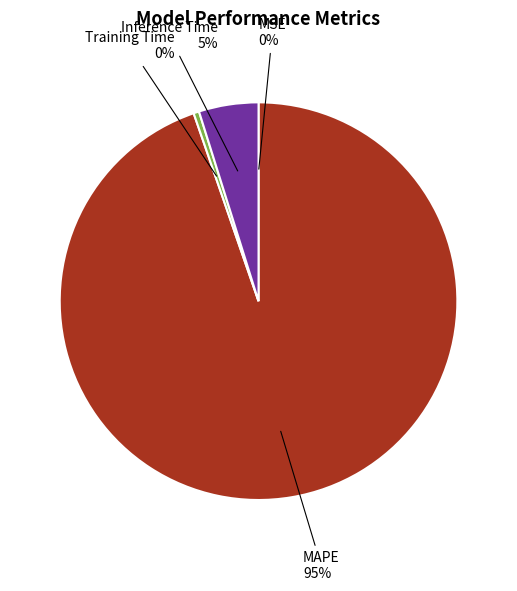

To the nearest percent, what is the average slice percentage?

25%